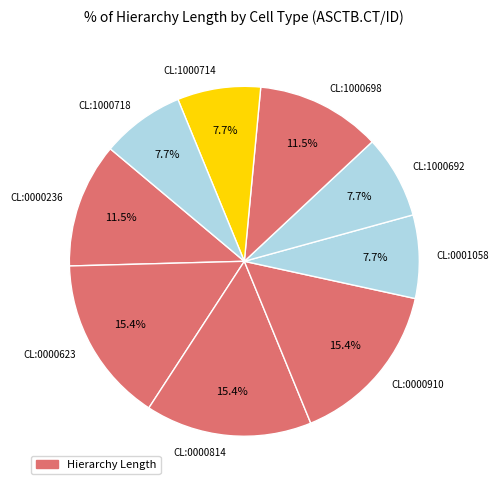

What is the ratio of the value at CL:0000236 to the value at CL:1000714?

1.5